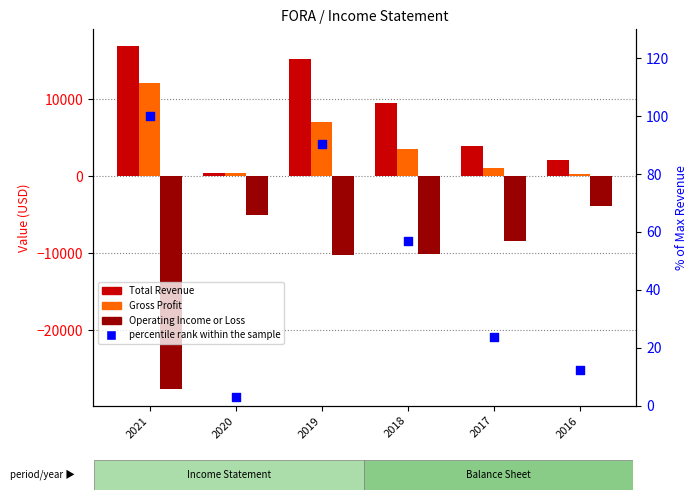

Which series contains the lowest Y value?

Operating Income or Loss